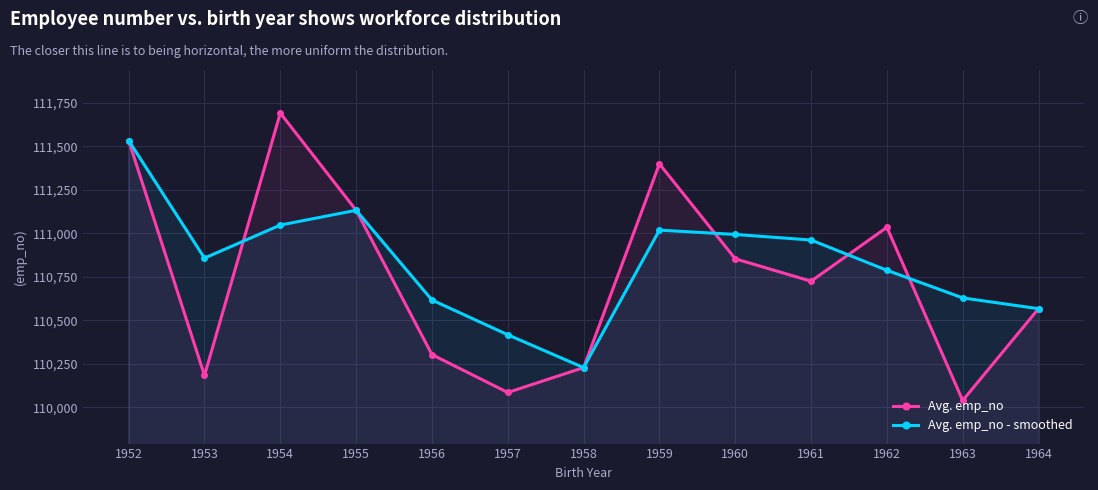

List the series in order of their overall mean, highest first.

Avg. emp_no - smoothed, Avg. emp_no